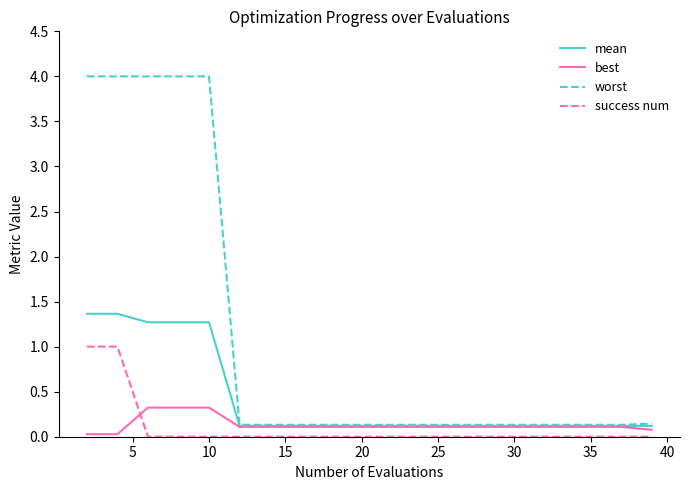

Which series has the largest range (max minus min)?

worst